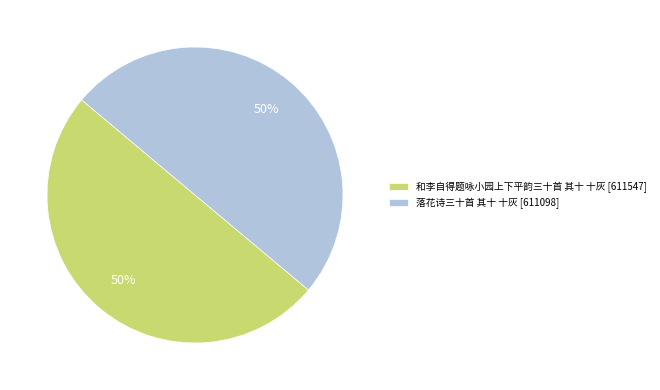

Is it true that 和李自得题咏小园上下平韵三十首 其十 十灰 is 50% of the pie?

True